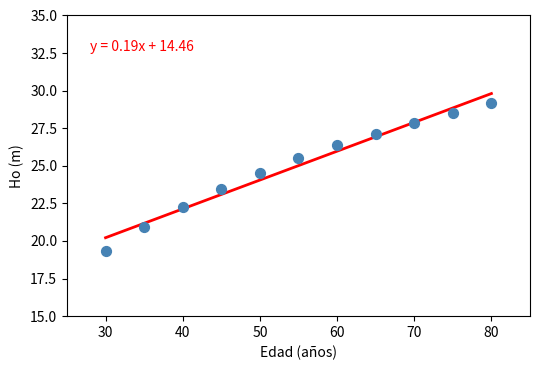

What is the average X value?

55.0